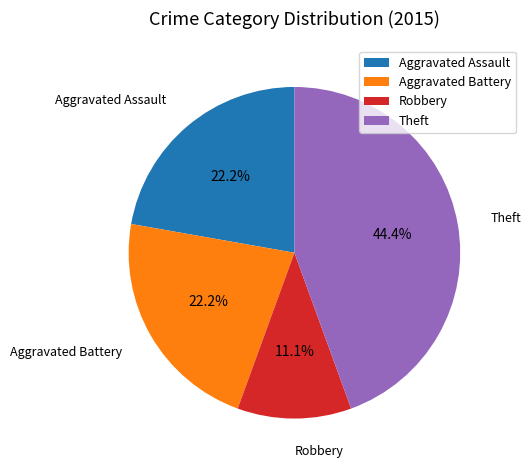

Which slice is the smallest?

Robbery